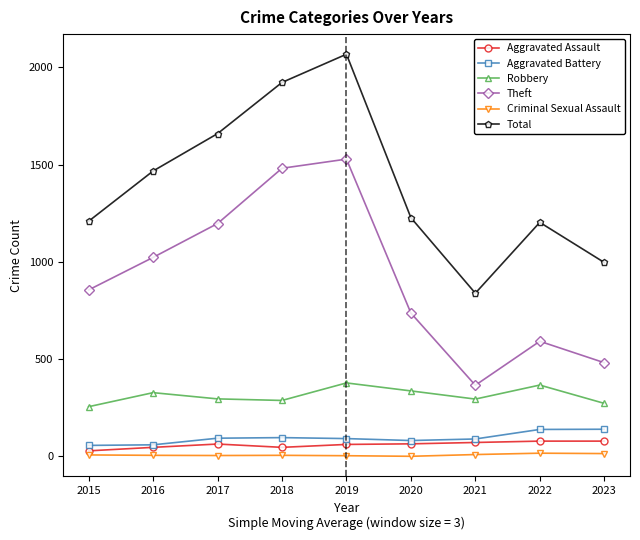

What value does the Robbery series have at 2022?

367